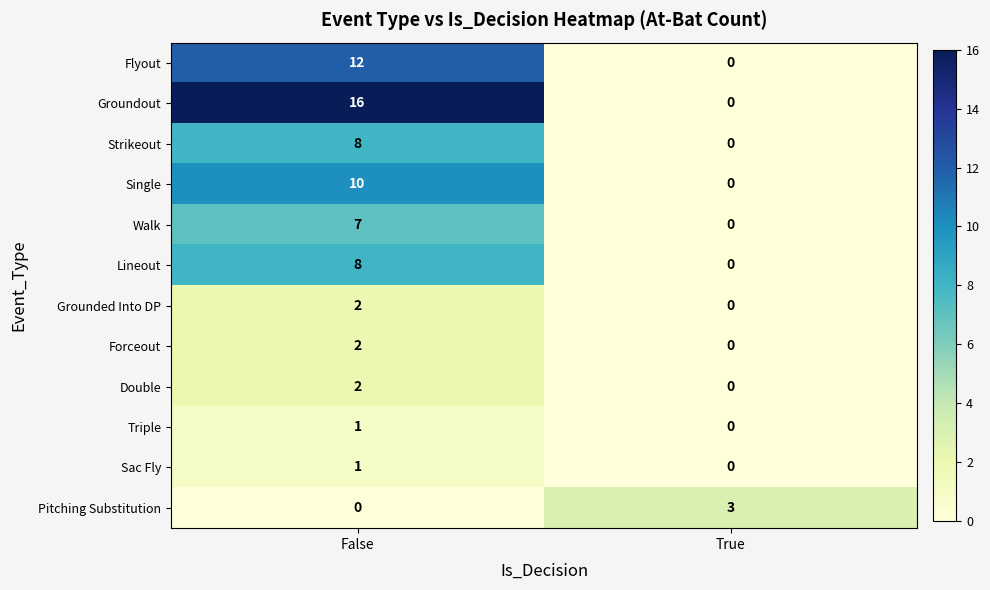

What is the greatest value displayed?

16